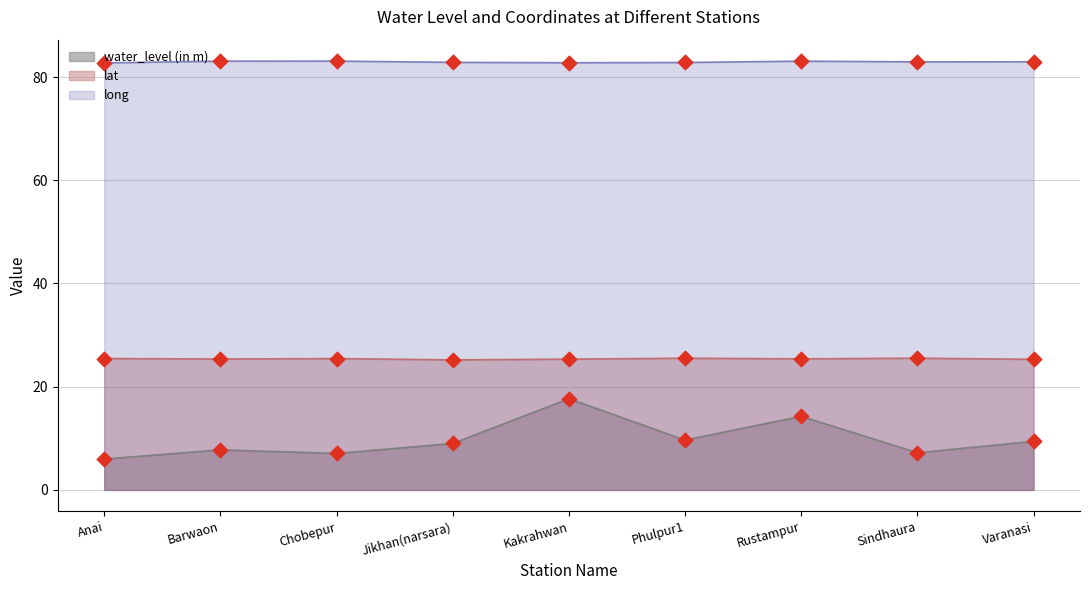

What is the total value across all series at Chobepur?

115.6